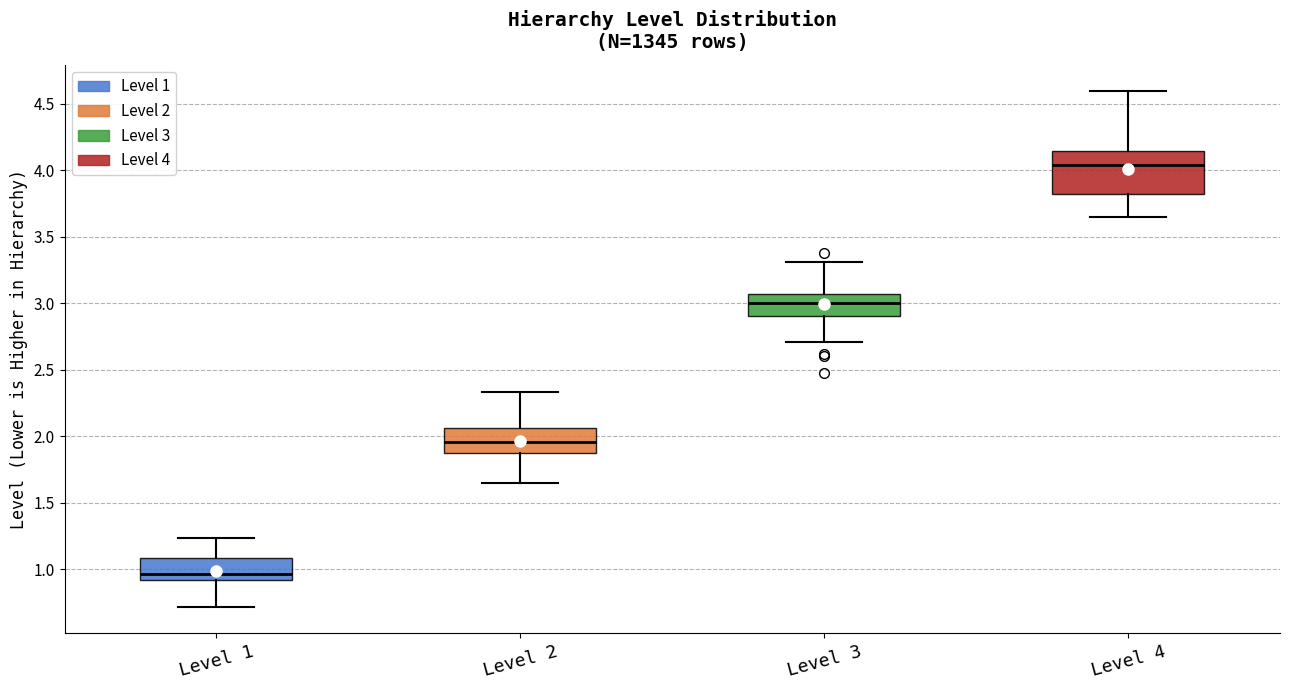

Comparing the boxes themselves (not the whiskers), which one is the tallest?

Level 4